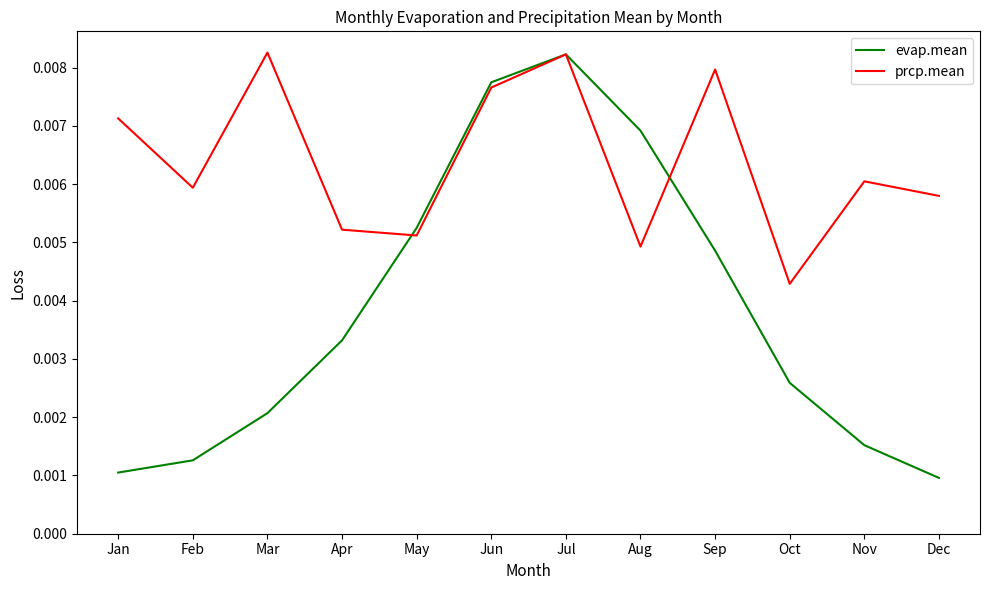

At how many categories does at least one series exceed 0?

12